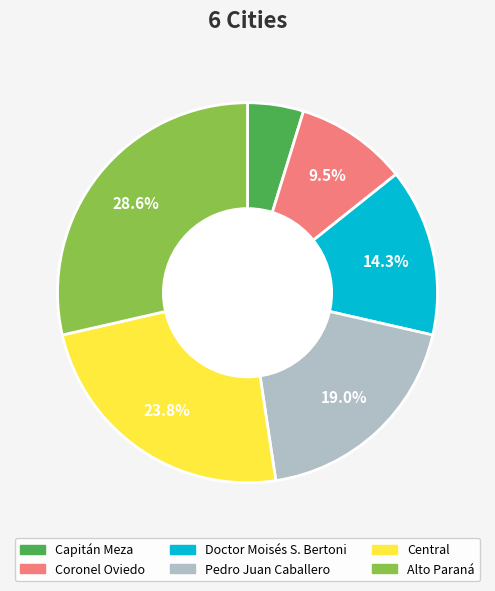

Is there a majority slice in this chart?

No